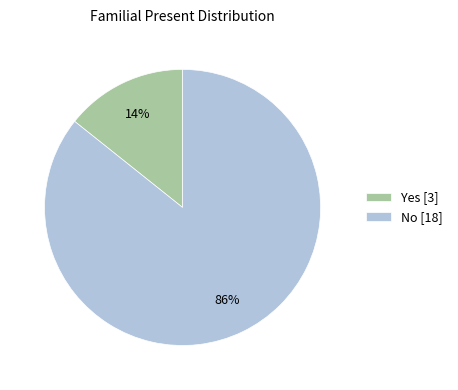

To the nearest percent, what is the combined percentage of Yes [3] and No [18]?

100%